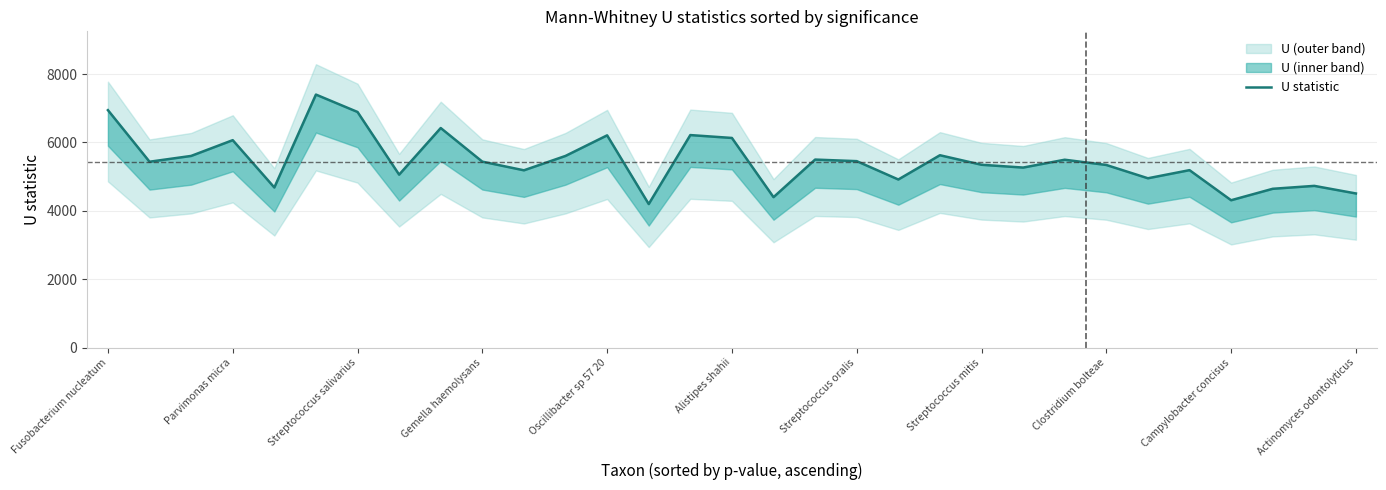

How many points are higher than both their immediate neighbors (excluding endpoints)?

10